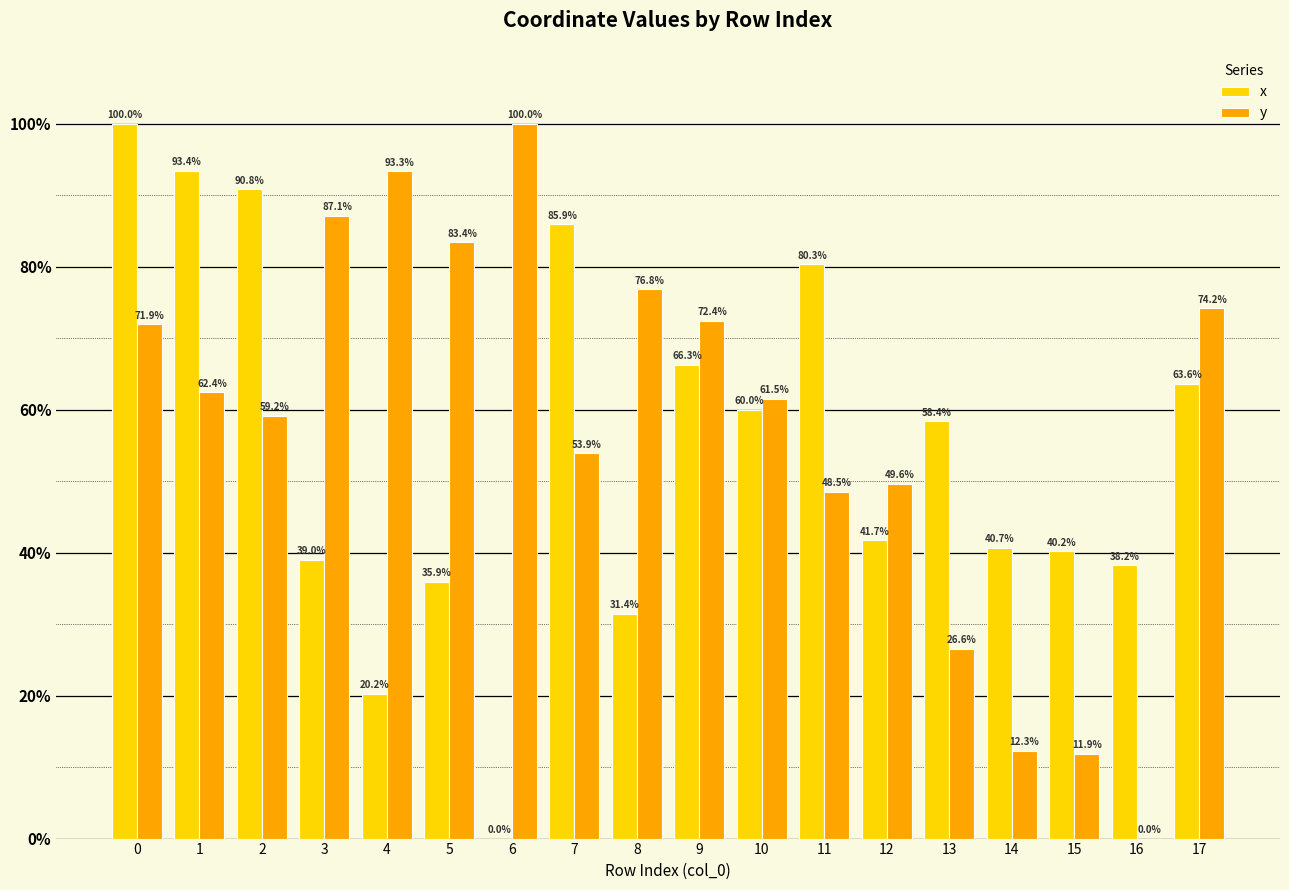

What is the average value of the x series?

54.8